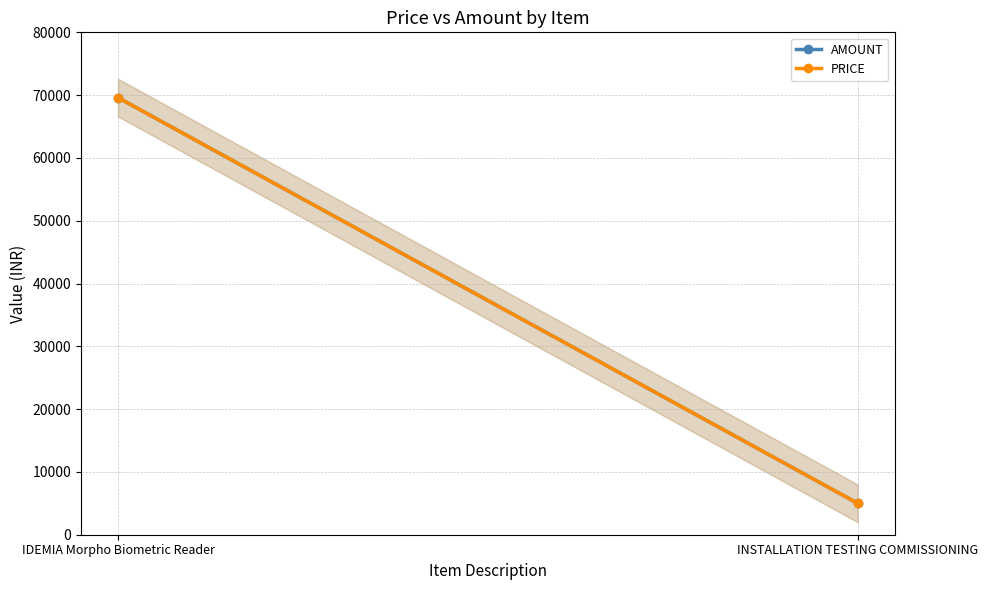

The AMOUNT series shows 6615 at INSTALLATION TESTING COMMISSIONING. True or false?

False